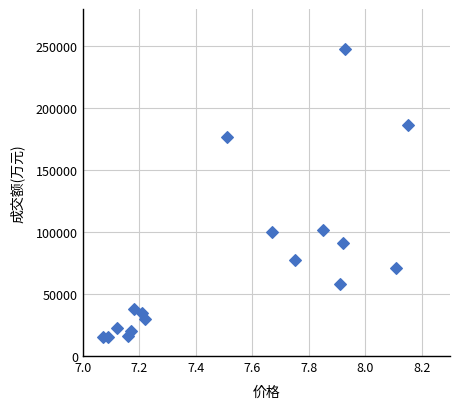

What is the range of Y values (max minus min)?

232344